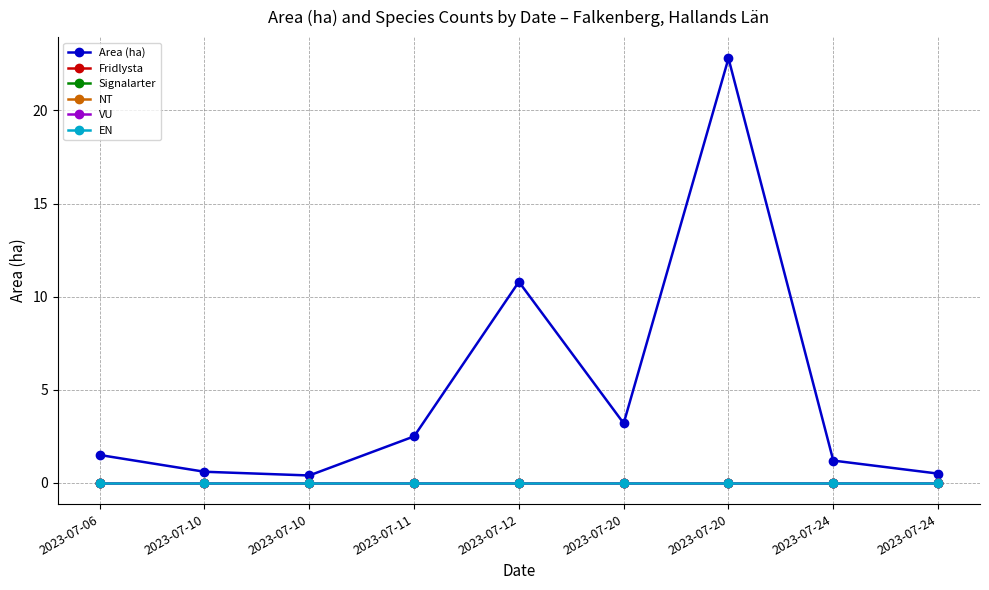

Reading left to right, what are all the values shown in this chart?

Area (ha): 1.5	0.6	0.4	2.5	10.8	3.2	22.8	1.2	0.5
Fridlysta: 0.0	0.0	0.0	0.0	0.0	0.0	0.0	0.0	0.0
Signalarter: 0.0	0.0	0.0	0.0	0.0	0.0	0.0	0.0	0.0
NT: 0.0	0.0	0.0	0.0	0.0	0.0	0.0	0.0	0.0
VU: 0.0	0.0	0.0	0.0	0.0	0.0	0.0	0.0	0.0
EN: 0.0	0.0	0.0	0.0	0.0	0.0	0.0	0.0	0.0